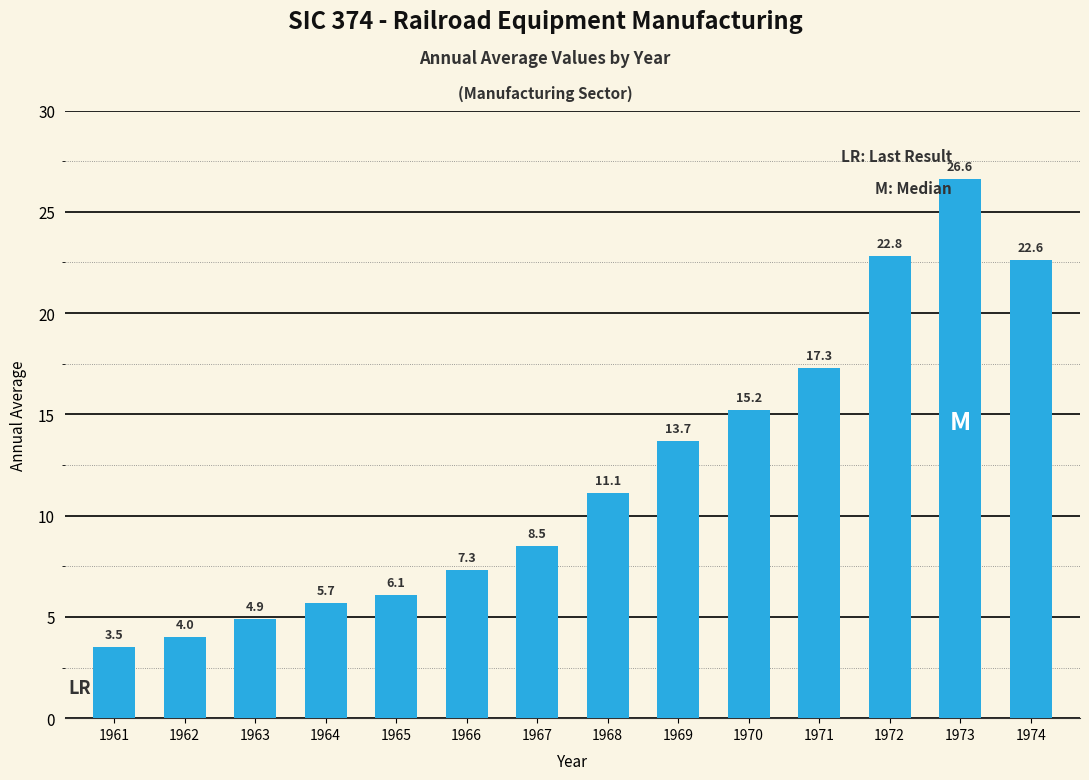

List the labels in order of value, largest first.

1973, 1972, 1974, 1971, 1970, 1969, 1968, 1967, 1966, 1965, 1964, 1963, 1962, 1961